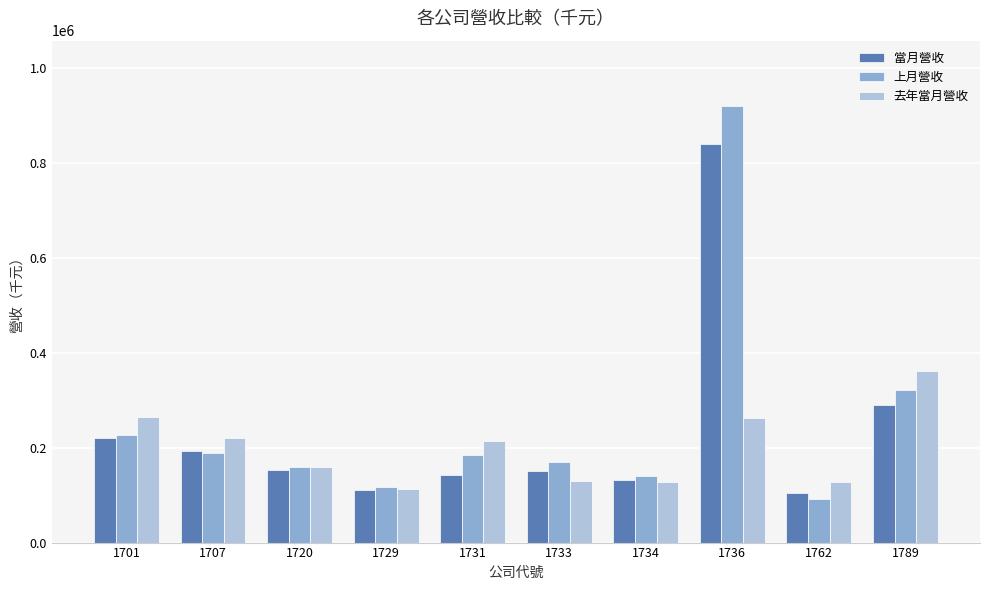

How many bars are there in each group?

3